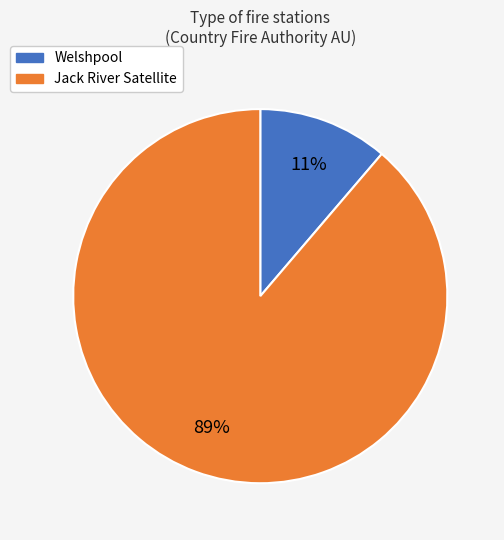

Between Welshpool and Jack River Satellite, which is larger?

Jack River Satellite